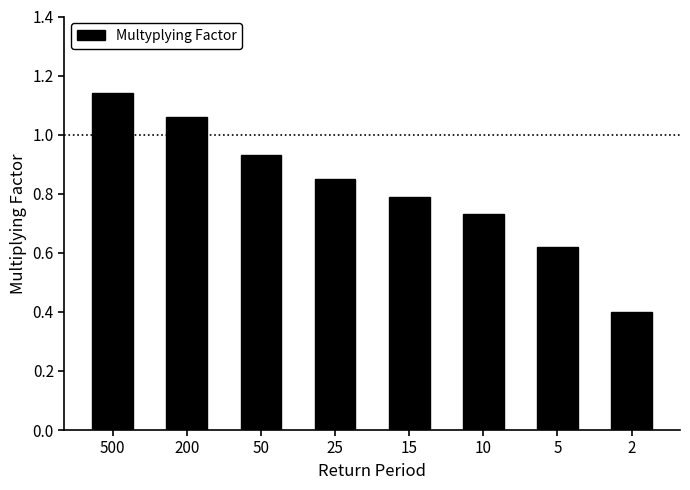

The chart shows a value of 0.8 at 15. True or false?

True